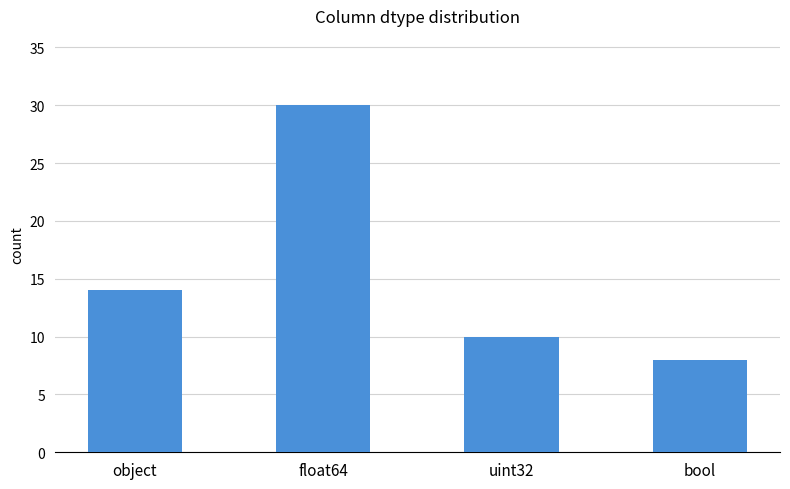

Where is the data nearest to the value 19?

object